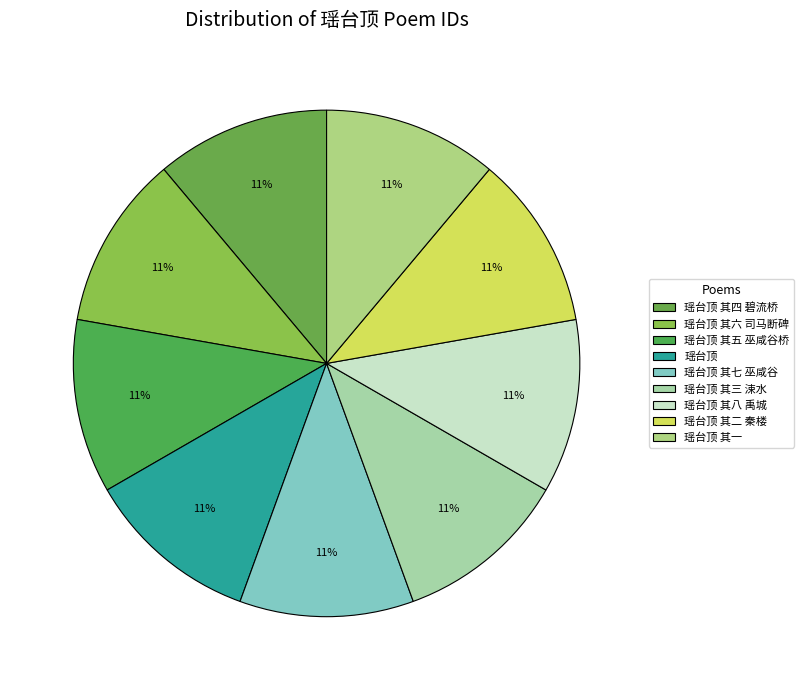

Combined, do 瑶台顶 其七 巫咸谷 and 瑶台顶 其六 司马断碑 account for over 50%?

No